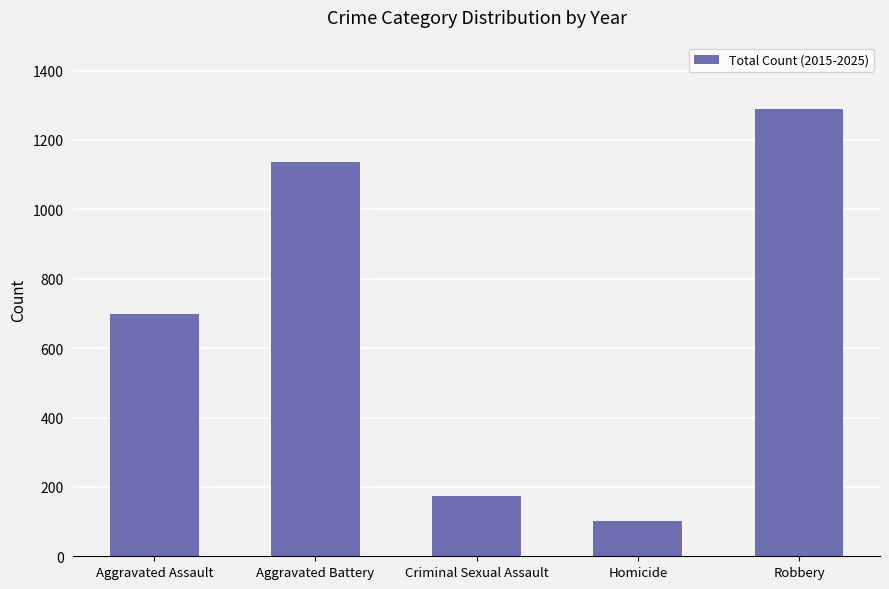

Count the number of data series in this chart.

1